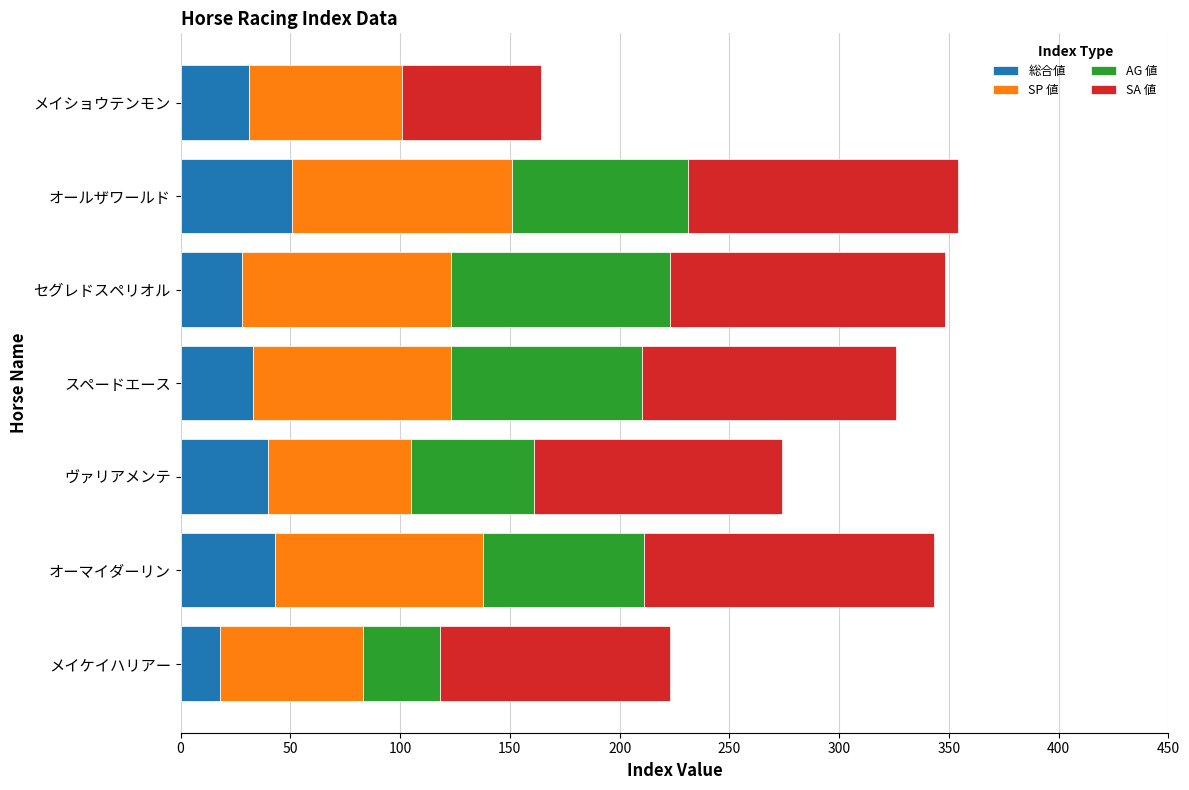

What is the total value across all series at ヴァリアメンテ?

274